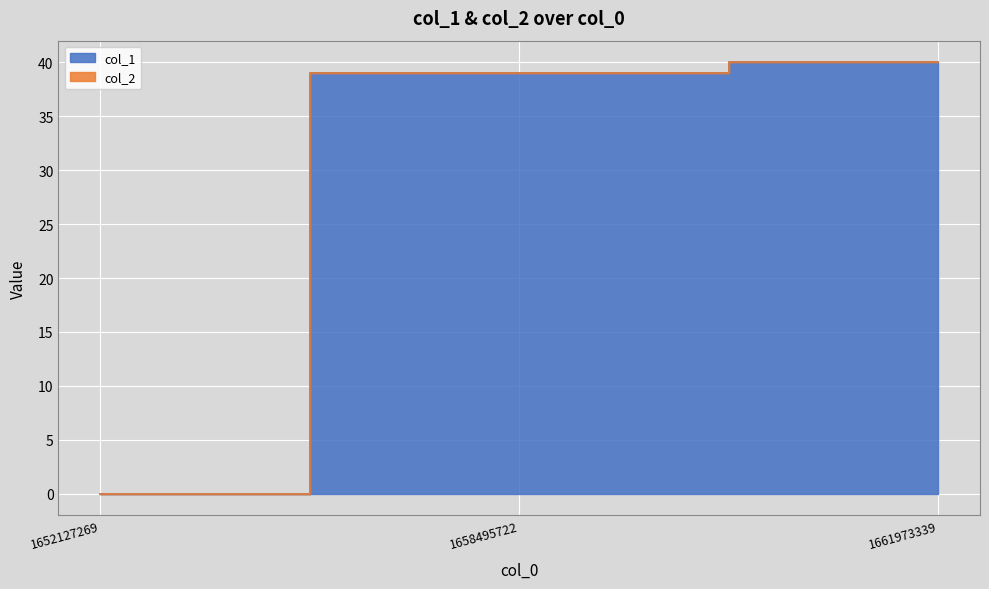

How many data points are less than 39?

1